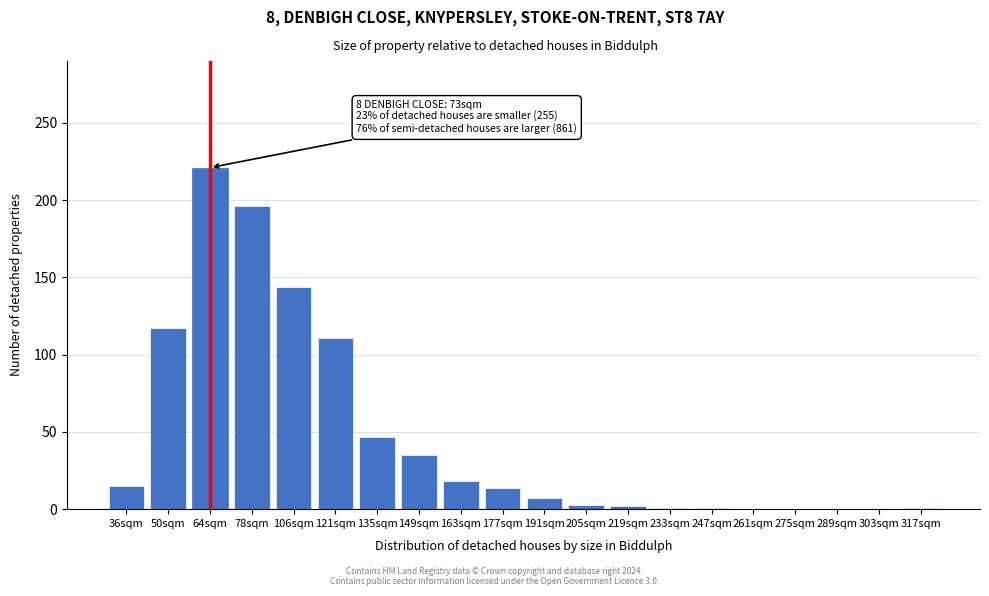

What is the approximate value at 121sqm?

111